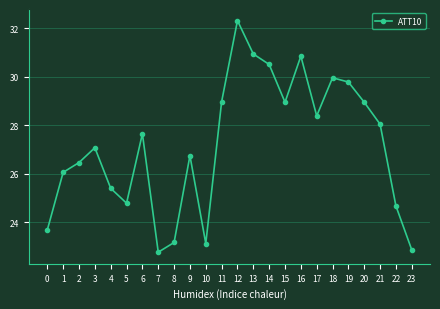

How many categories are shown in the chart?

24